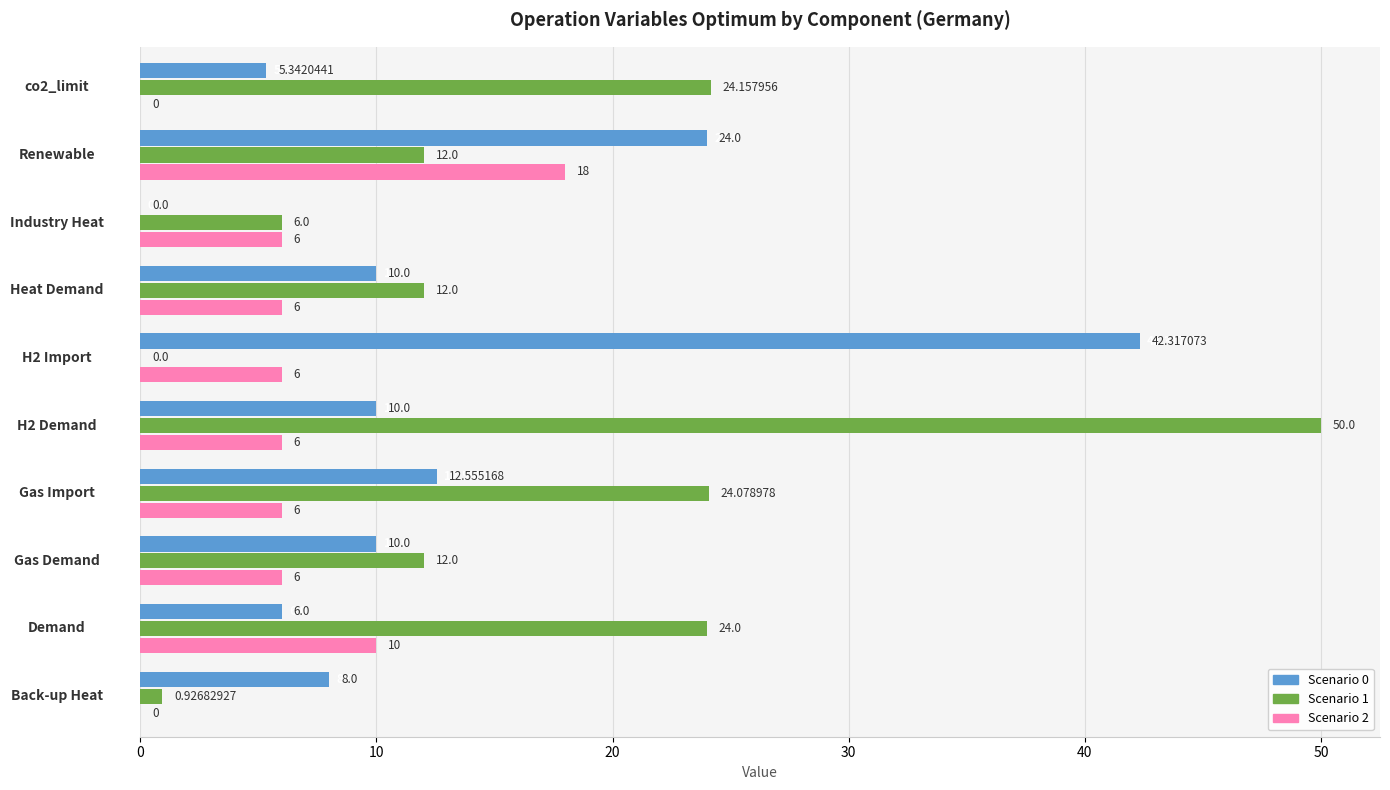

What is the total value across all series at Demand?

40.0